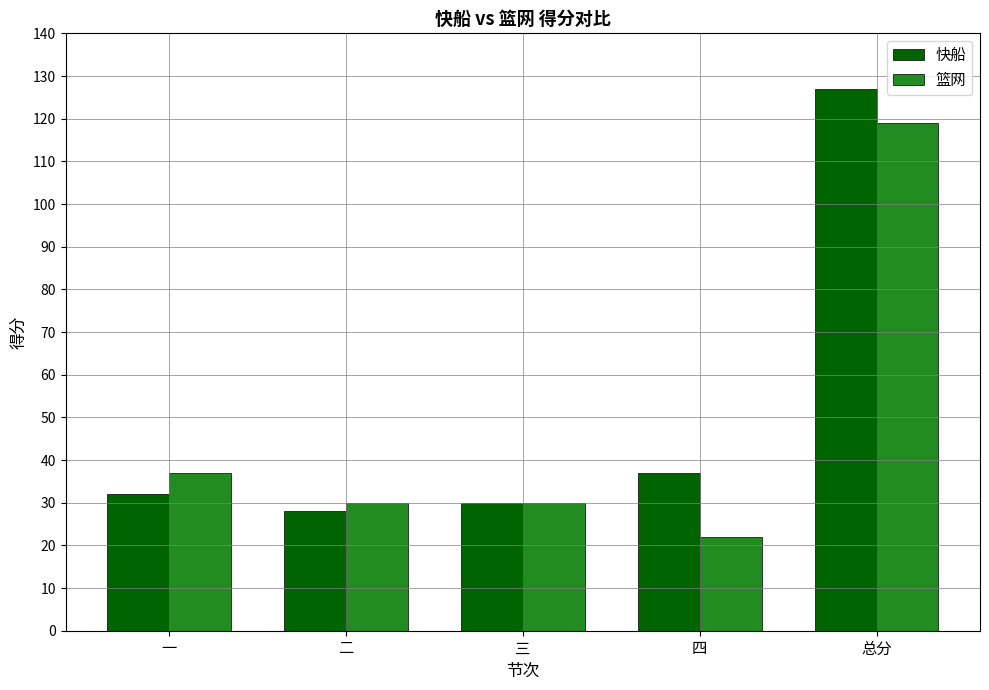

Which category has the lowest value across all series?

四